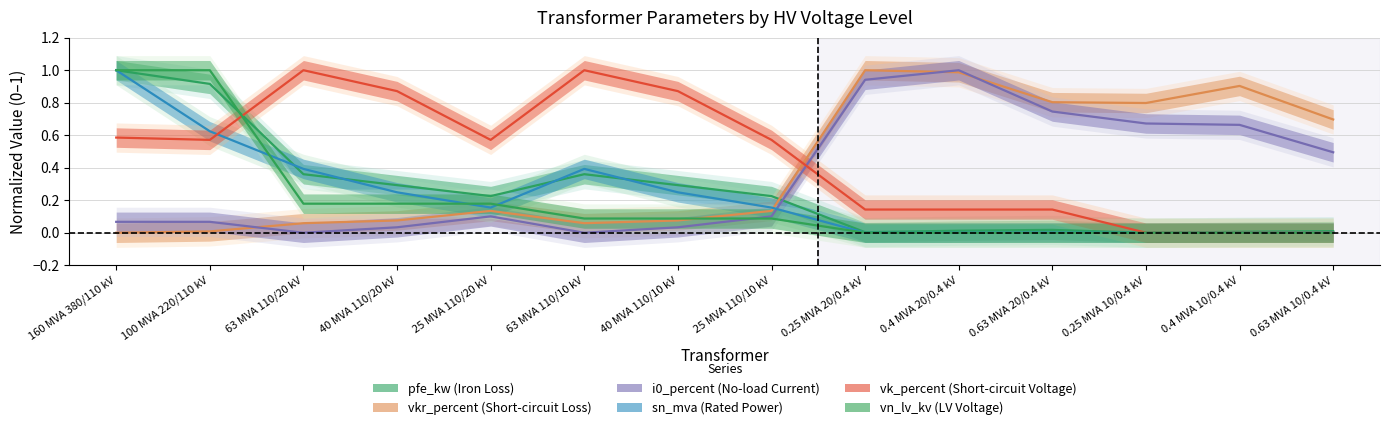

What is the label of the 11th point from the left?

0.63 MVA 20/0.4 kV